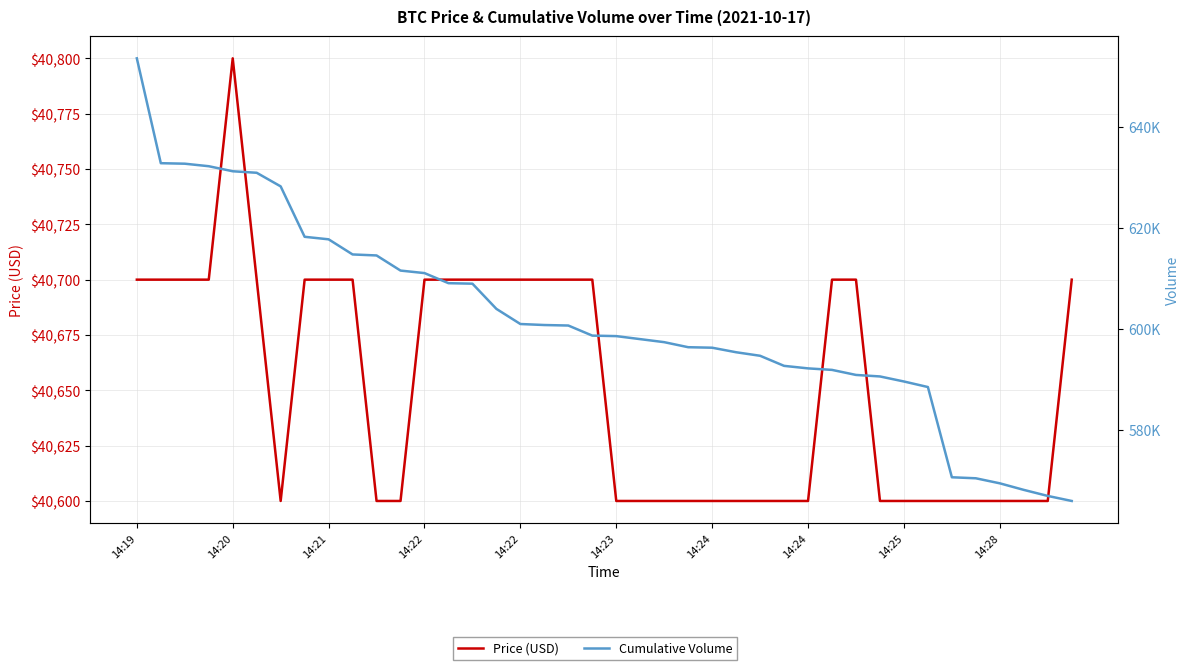

List the series in order of their peak value, highest first.

Cumulative Volume, Price (USD)